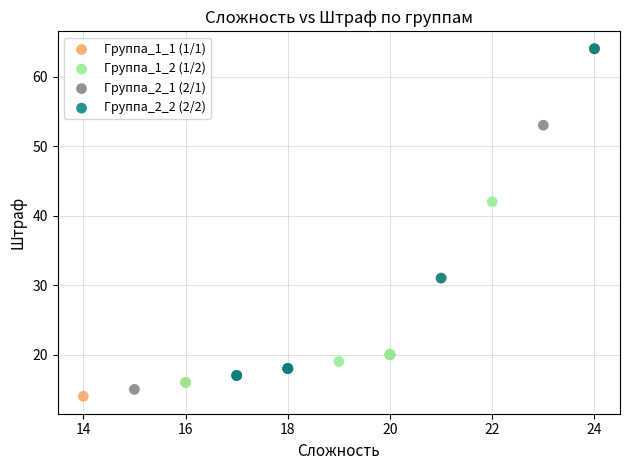

Which series contains the lowest Y value?

Группа_1_1 (1/1)